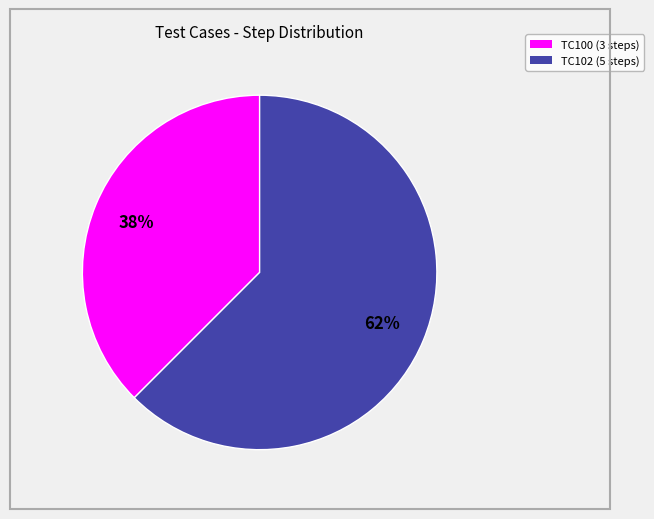

To the nearest percent, what is the average slice percentage?

50%